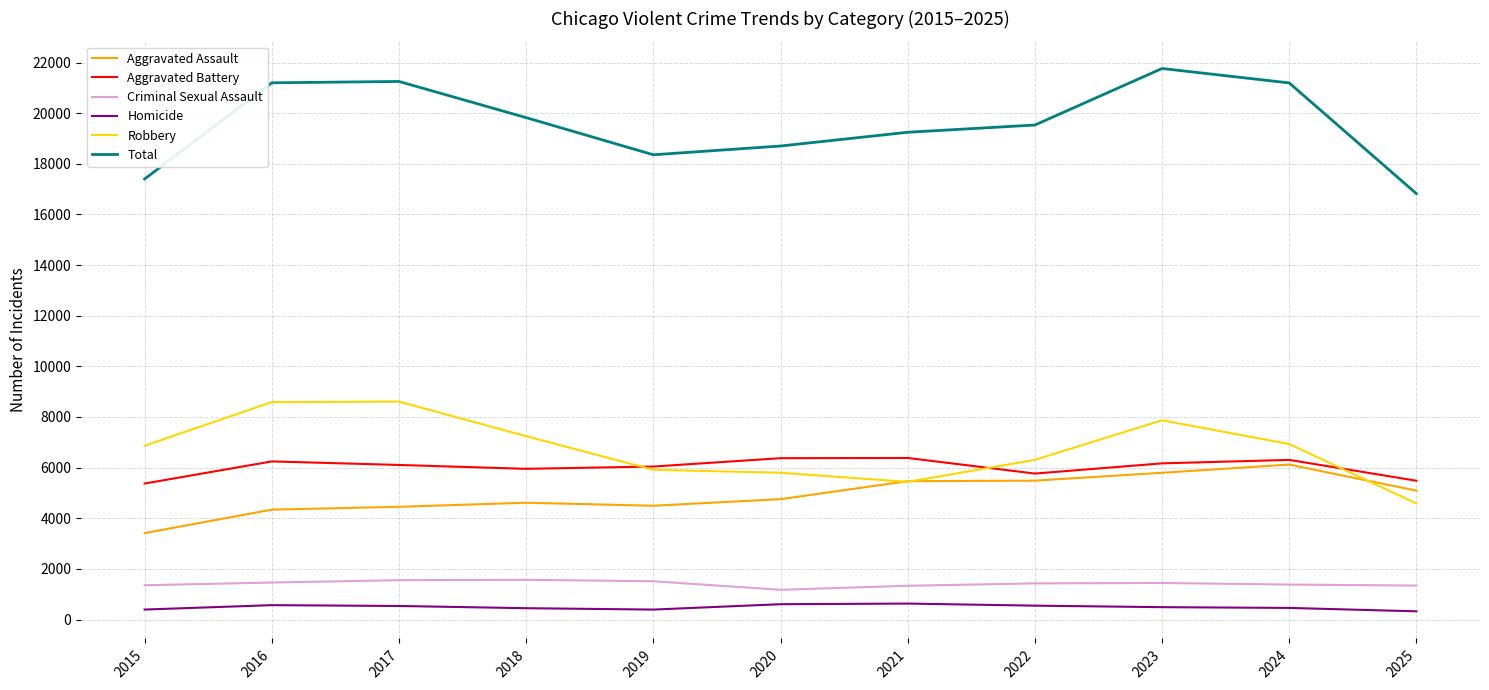

Is the value of Criminal Sexual Assault at 2015 greater than the value of Aggravated Battery at 2022?

No